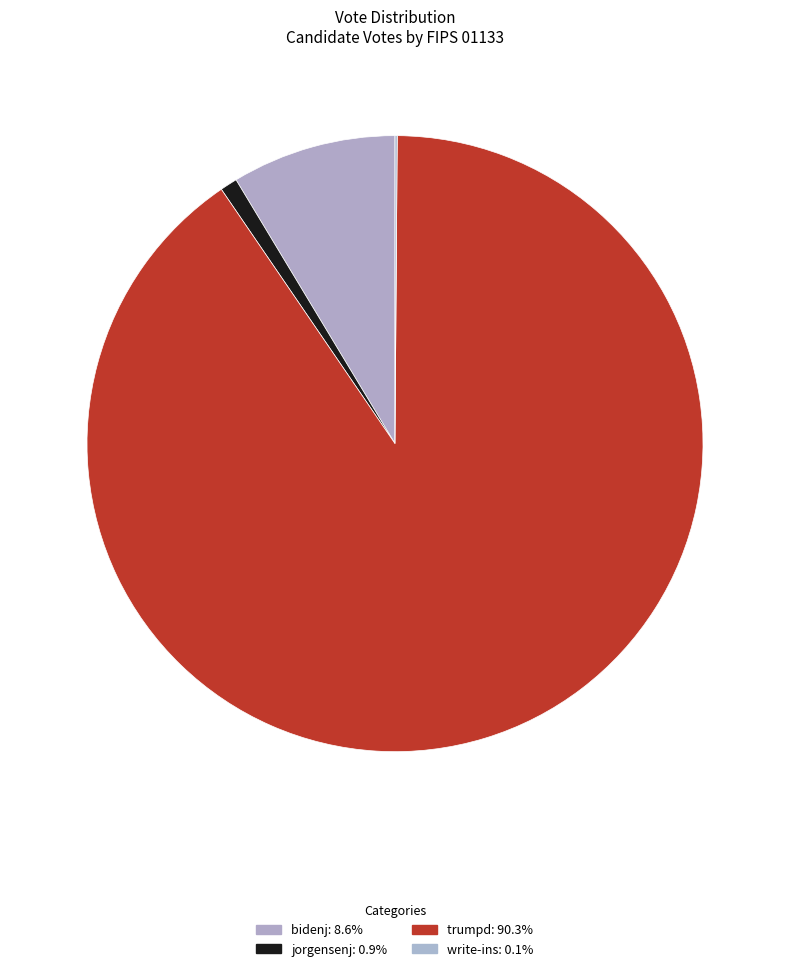

Which slice is the smallest?

write-ins